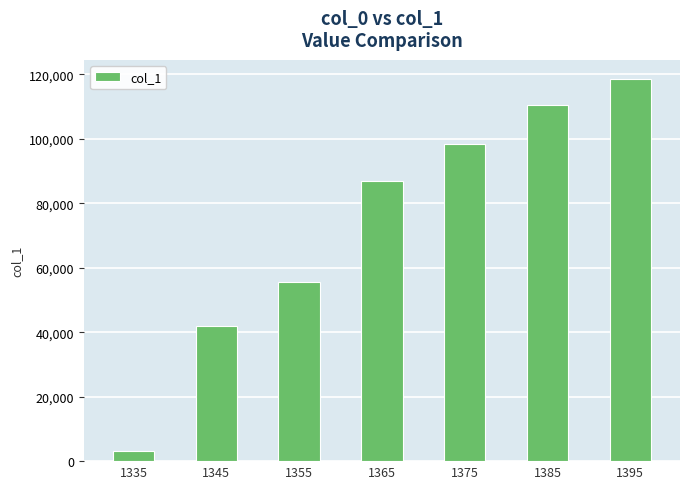

Is it true that the value at 1375 is 30074?

False